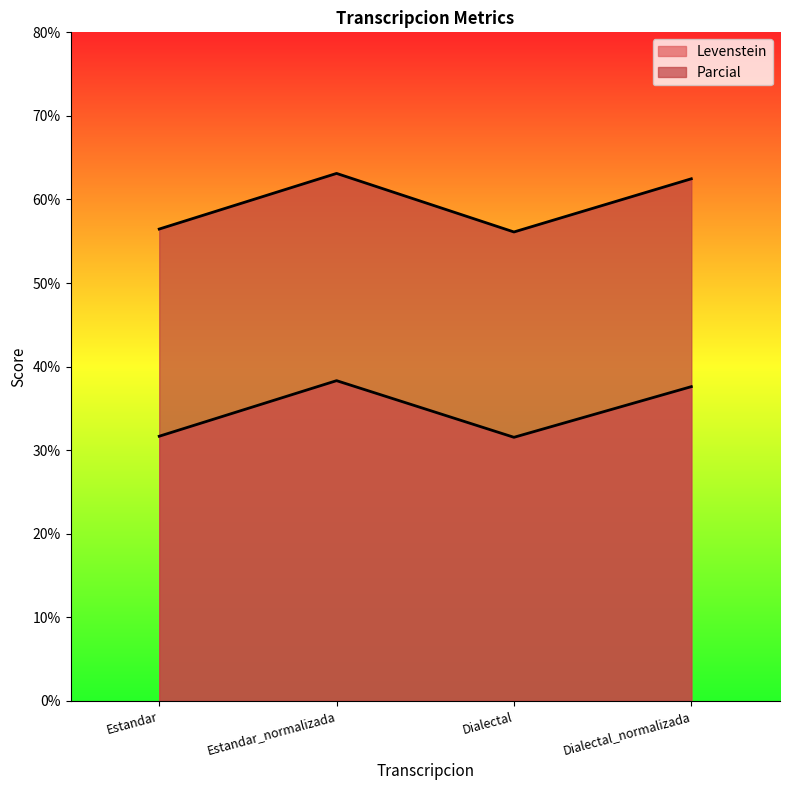

What is the greatest value displayed?

63.1